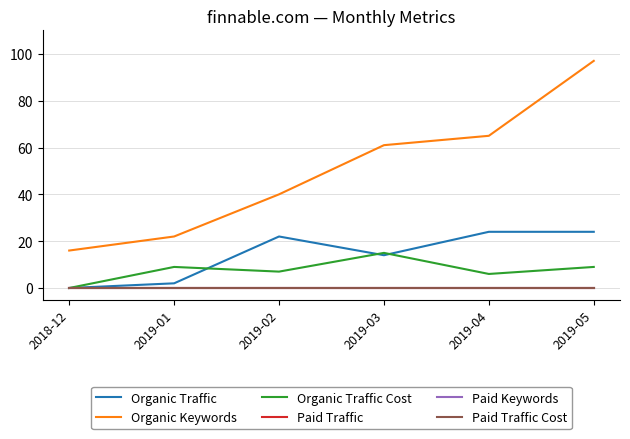

How many lines are shown in the chart?

6